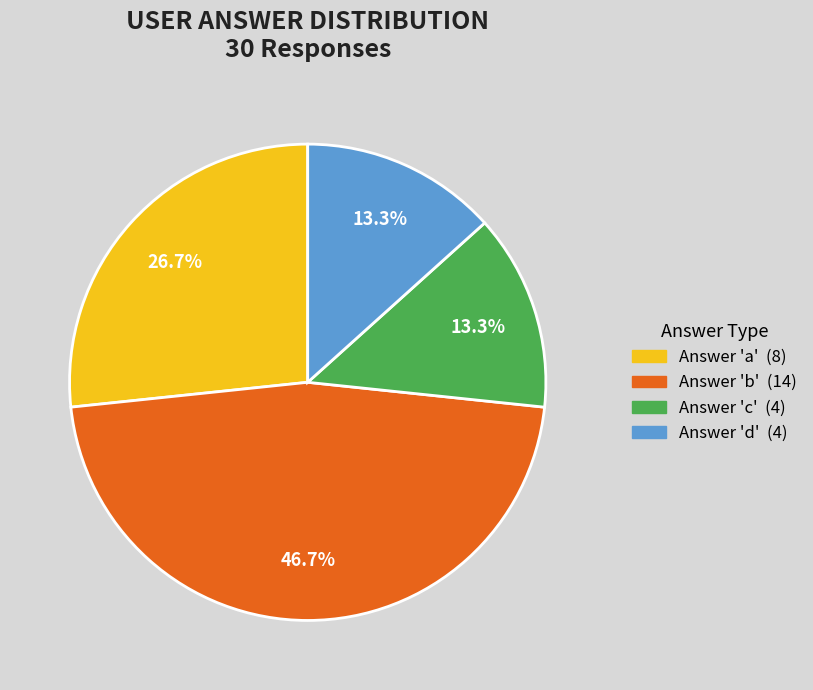

Does any single category account for the majority?

No